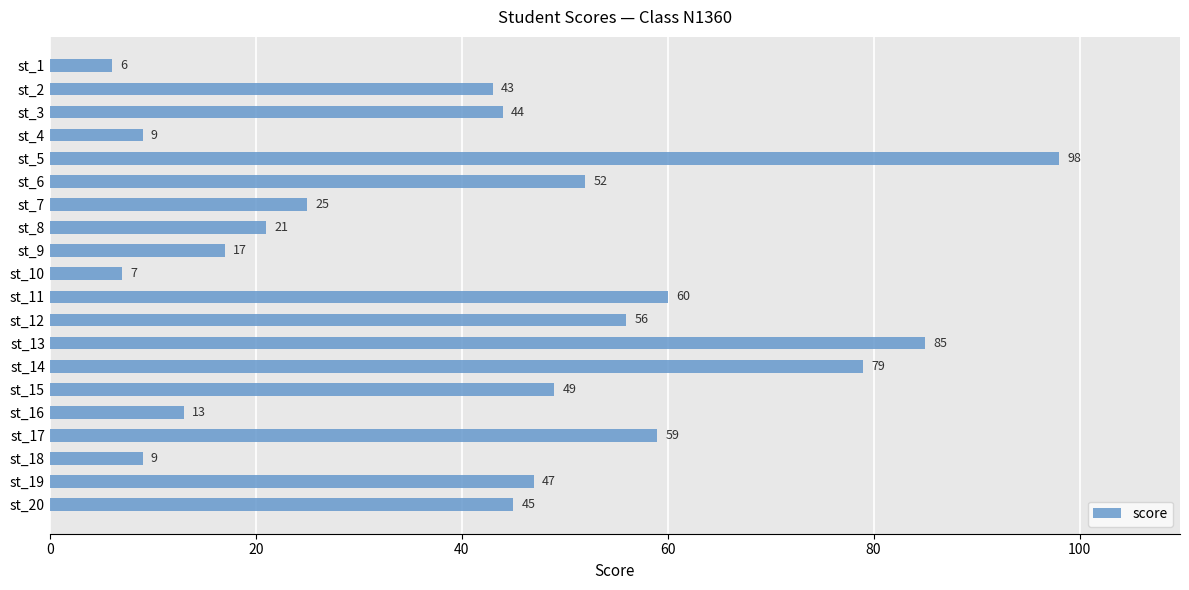

Reading top to bottom, what are all the values shown in this chart?

6	43	44	9	98	52	25	21	17	7	60	56	85	79	49	13	59	9	47	45